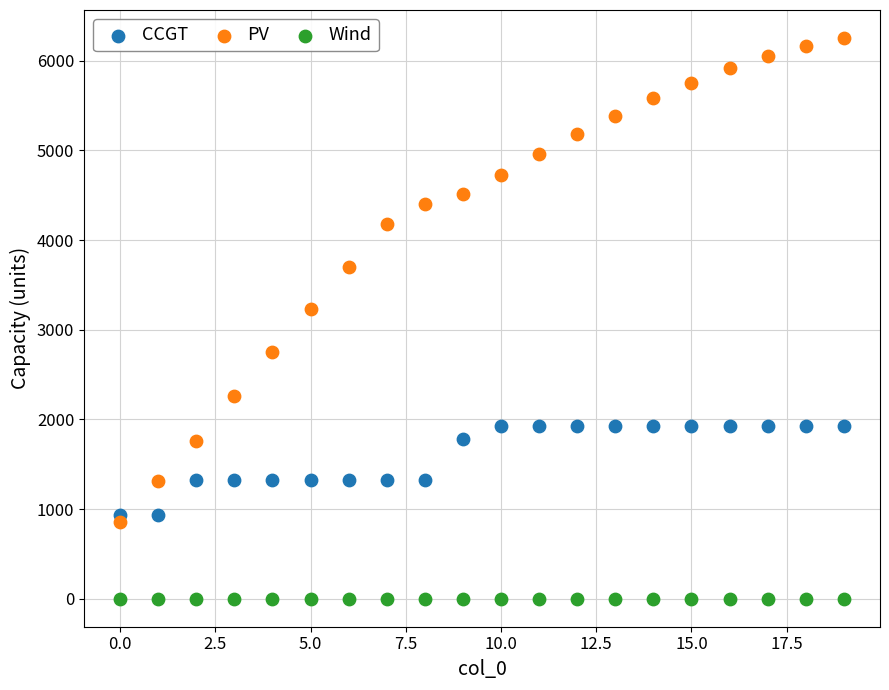

In the PV series, what Y value is closest to 3552?

3703